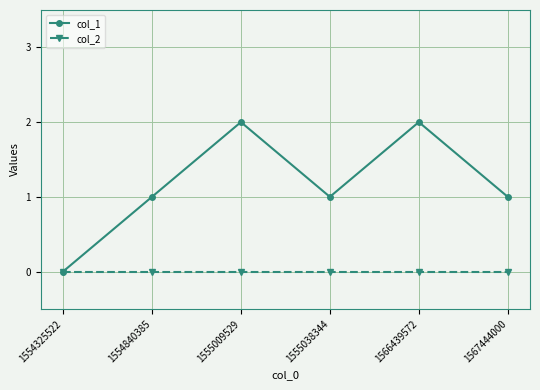

Reading left to right, what are all the values shown in this chart?

col_1: 1554325522=0	1554840385=1	1555009529=2	1555038344=1	1566439572=2	1567444000=1
col_2: 1554325522=0	1554840385=0	1555009529=0	1555038344=0	1566439572=0	1567444000=0